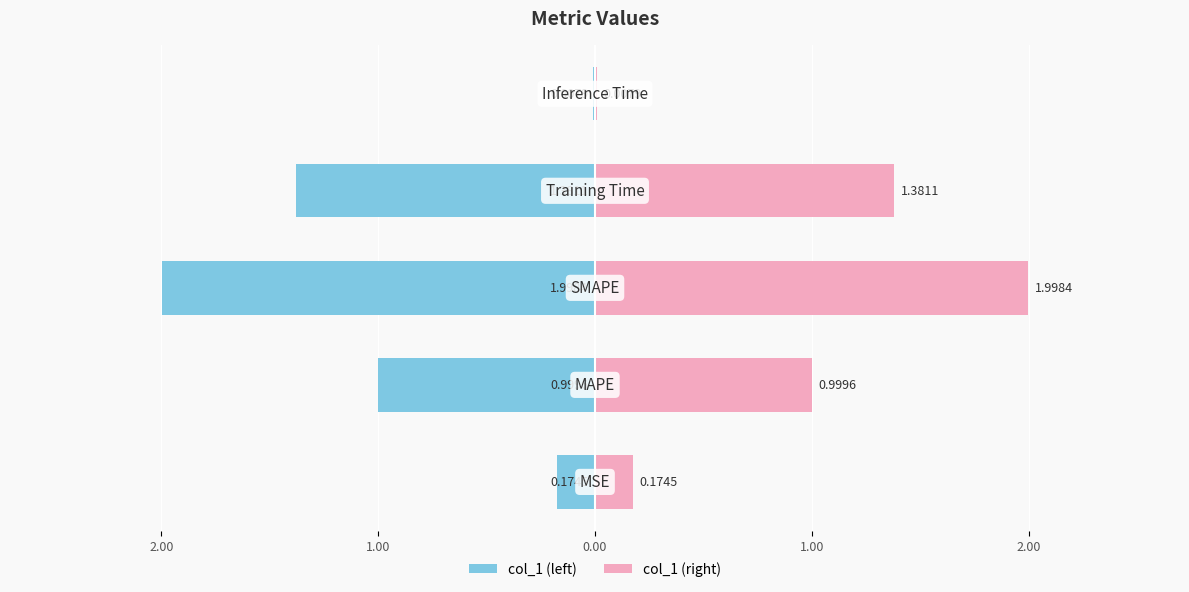

Rank the series by their maximum value, from highest to lowest.

col_1 (right), col_1 (left)